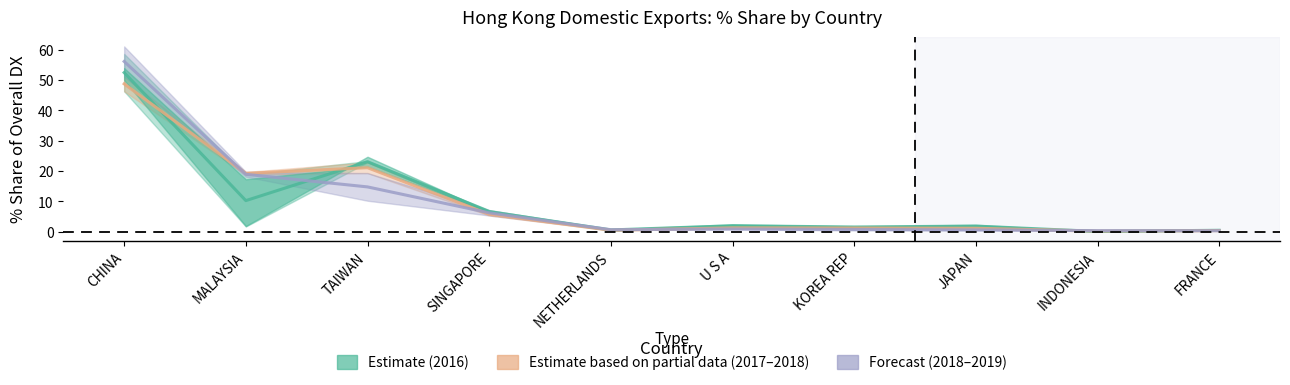

What is the difference between the 201812_% Share values at U S A and CHINA?

55.3